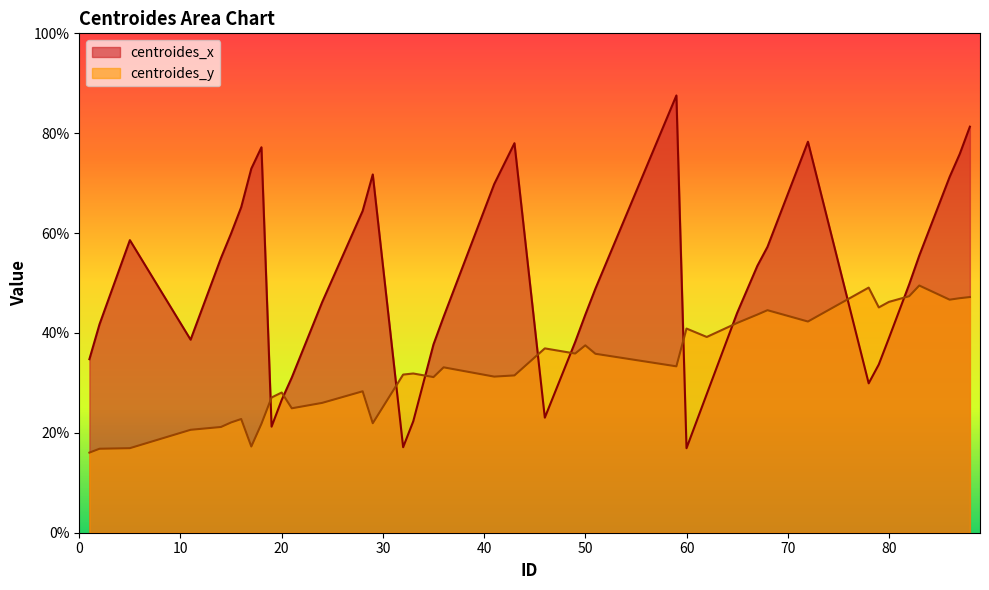

Is it true that centroides_y equals 17.3 at 17?

True